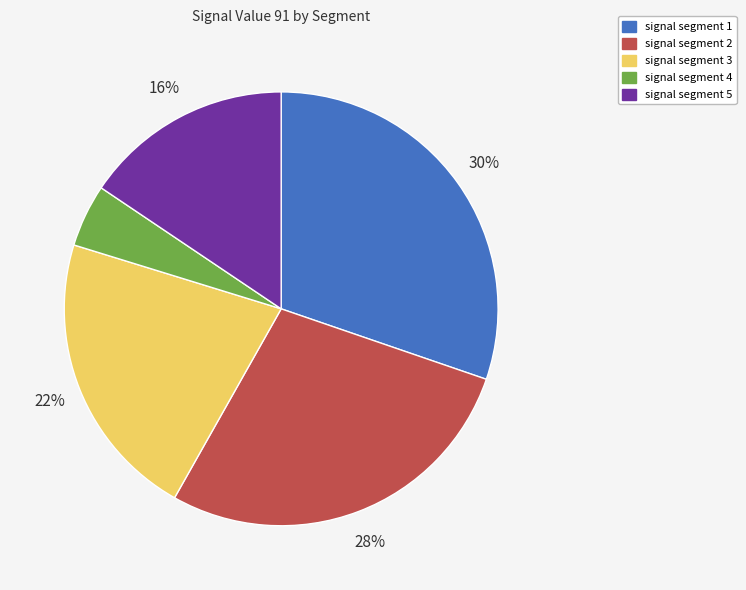

To the nearest percent, what portion does signal segment 4 represent?

5%